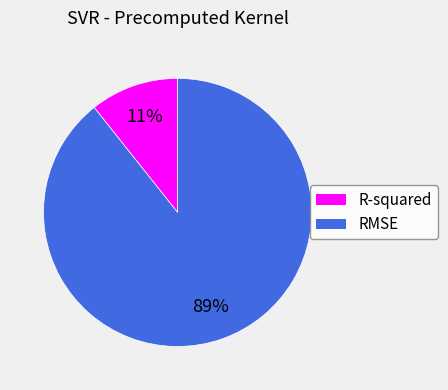

Is it true that R-squared is 26% of the pie?

False